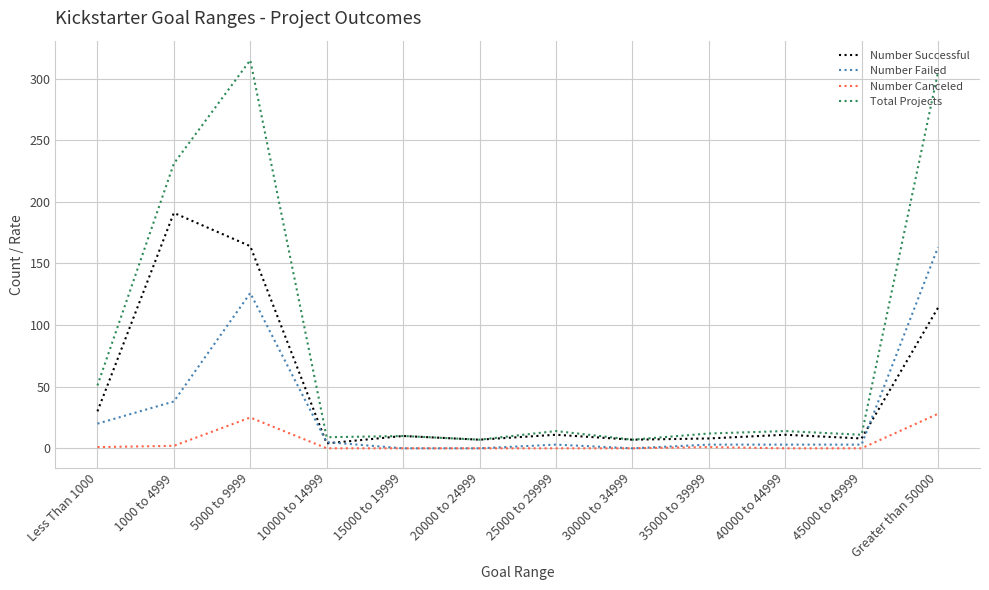

Is this an area chart (filled region under the line)?

No